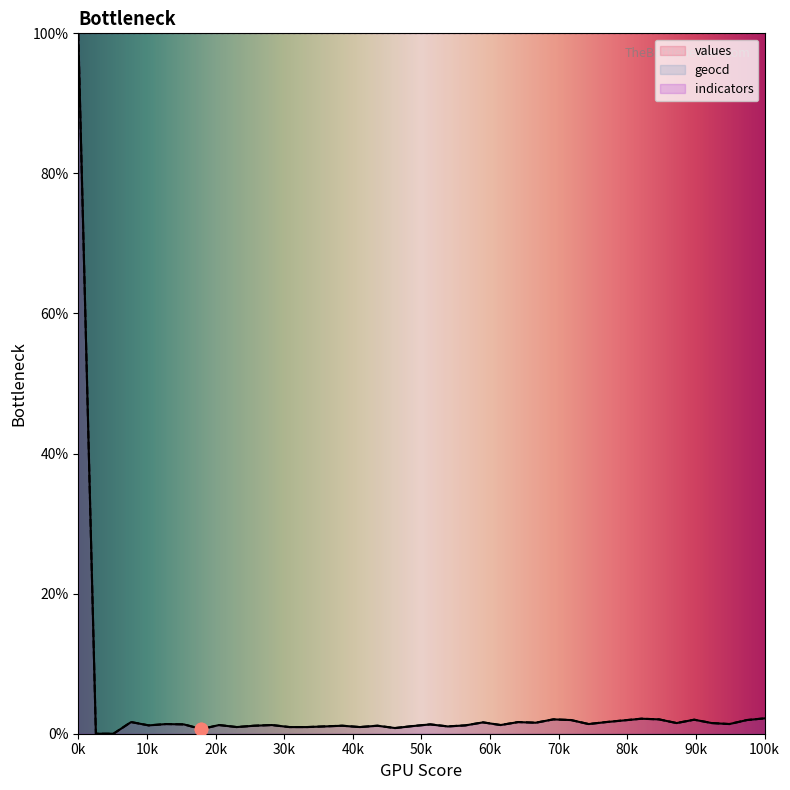

At which category is the sum across all series the highest?

0k